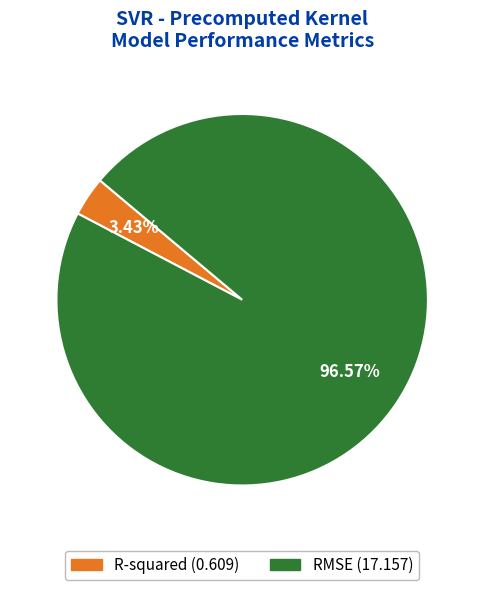

Which has a higher value, R-squared or RMSE?

RMSE